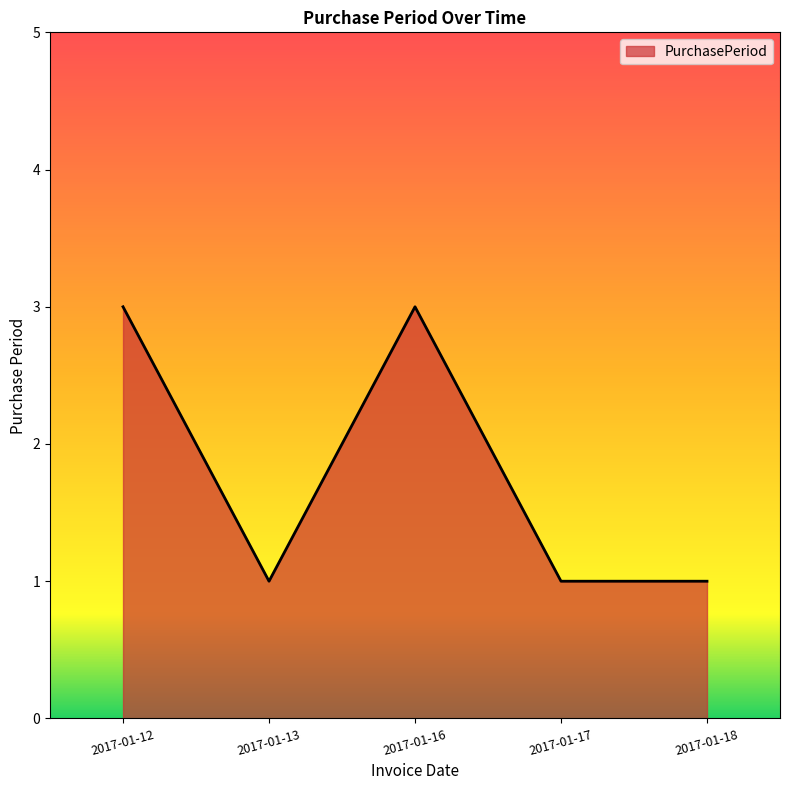

Between 2017-01-12 and 2017-01-17, which is larger?

2017-01-12